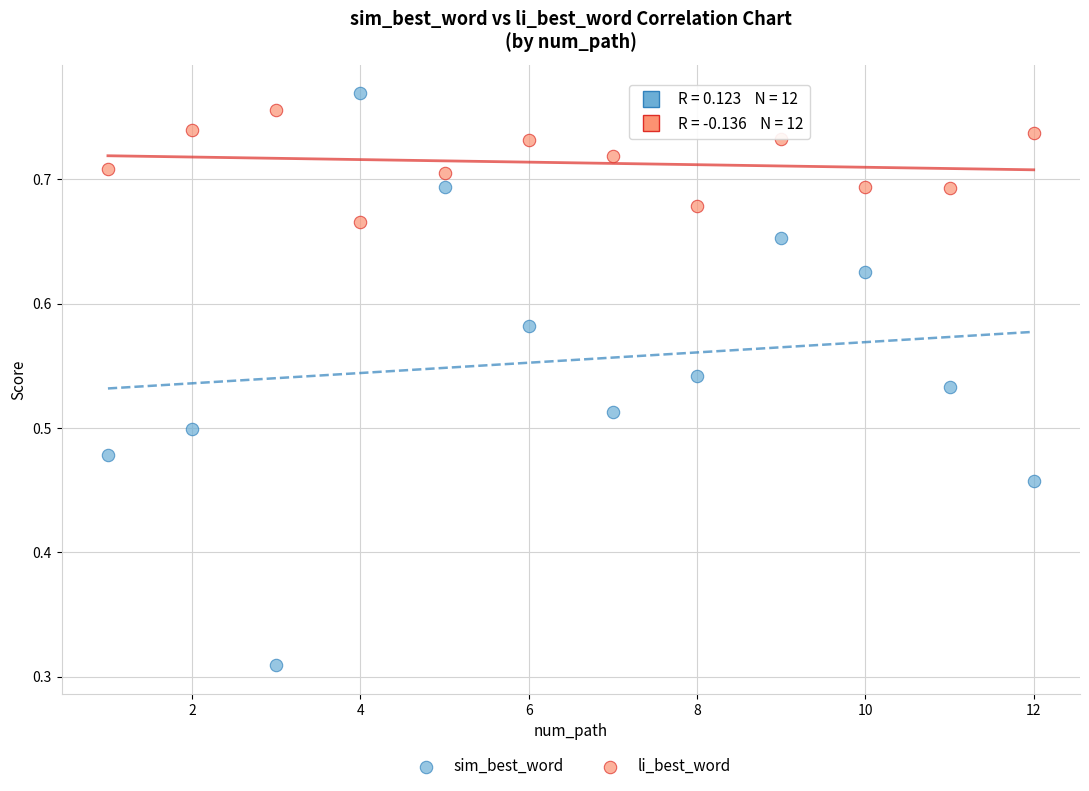

Which series contains the lowest Y value?

sim_best_word